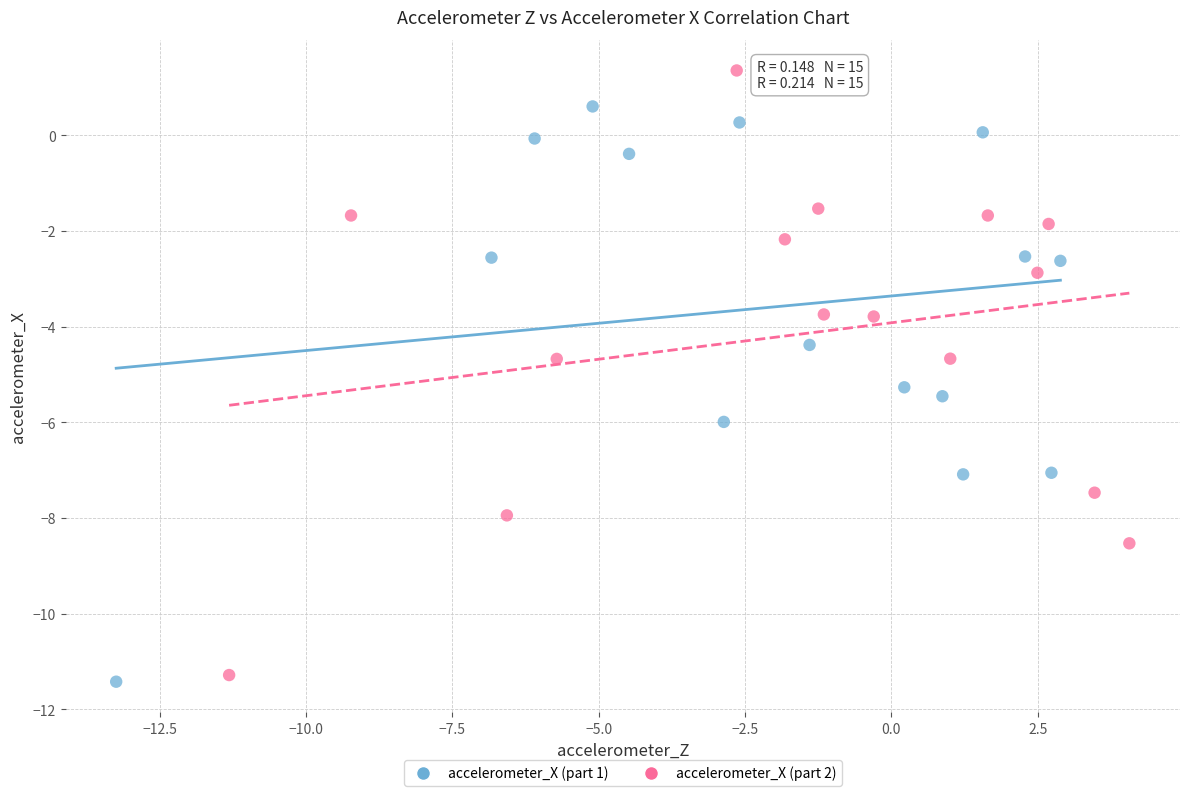

Which series reaches the maximum Y coordinate?

accelerometer_X (part 2)